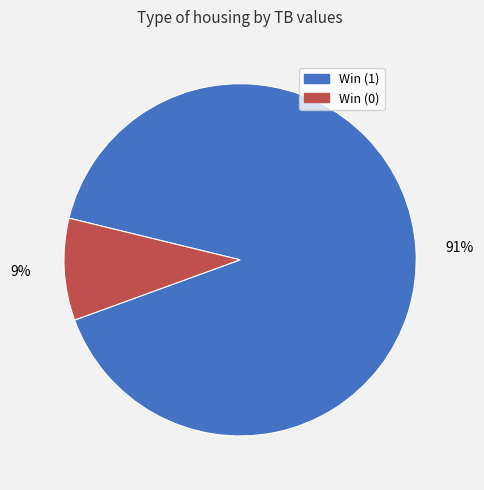

To the nearest percent, what is the combined percentage of Win (1) and Win (0)?

100%